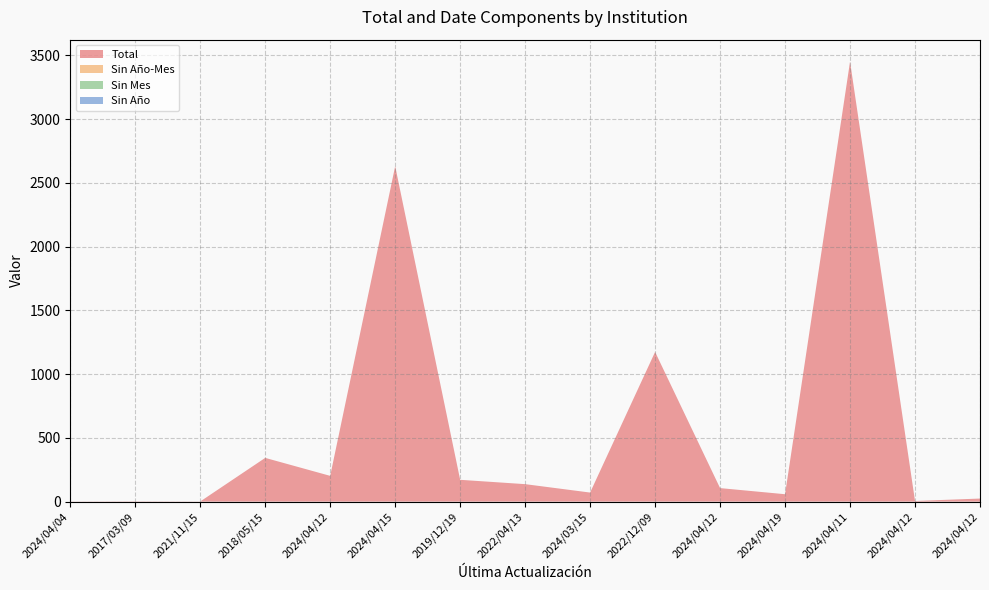

Reading left to right, what are all the values shown in this chart?

Total: 2024/04/04=1	2017/03/09=2	2021/11/15=1	2018/05/15=343	2024/04/12=202	2024/04/15=2631	2019/12/19=171	2022/04/13=137	2024/03/15=71	2022/12/09=1174	2024/04/12=106	2024/04/19=58	2024/04/11=3451	2024/04/12=5	2024/04/12=24
Sin Año-Mes: 2024/04/04=0	2017/03/09=0	2021/11/15=0	2018/05/15=0	2024/04/12=0	2024/04/15=0	2019/12/19=0	2022/04/13=0	2024/03/15=0	2022/12/09=0	2024/04/12=0	2024/04/19=0	2024/04/11=0	2024/04/12=0	2024/04/12=0
Sin Mes: 2024/04/04=0	2017/03/09=0	2021/11/15=0	2018/05/15=0	2024/04/12=0	2024/04/15=0	2019/12/19=0	2022/04/13=0	2024/03/15=0	2022/12/09=0	2024/04/12=0	2024/04/19=0	2024/04/11=0	2024/04/12=0	2024/04/12=0
Sin Año: 2024/04/04=0	2017/03/09=0	2021/11/15=0	2018/05/15=0	2024/04/12=0	2024/04/15=0	2019/12/19=0	2022/04/13=0	2024/03/15=0	2022/12/09=0	2024/04/12=0	2024/04/19=0	2024/04/11=0	2024/04/12=0	2024/04/12=0